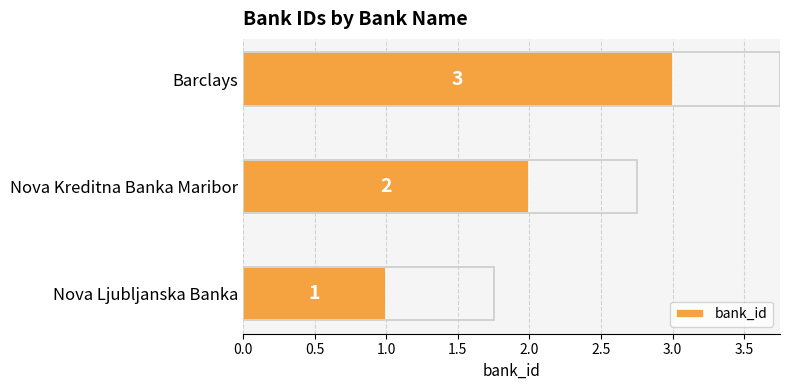

What is the difference between the second highest and minimum values?

1